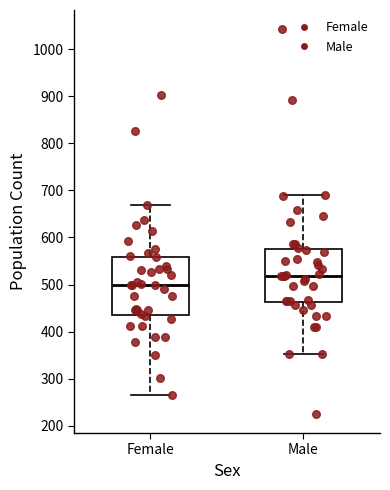

Reading left to right, transcribe this box plot: for each box, give where its median line is, the range the box spans, and where its two whiskers end, as read against the y-axis. The values are not printed on the chart, so give them approximately, as read against the axis.

Female: median 500, box 440 to 560, whiskers 270 to 670
Male: median 520, box 460 to 580, whiskers 350 to 690